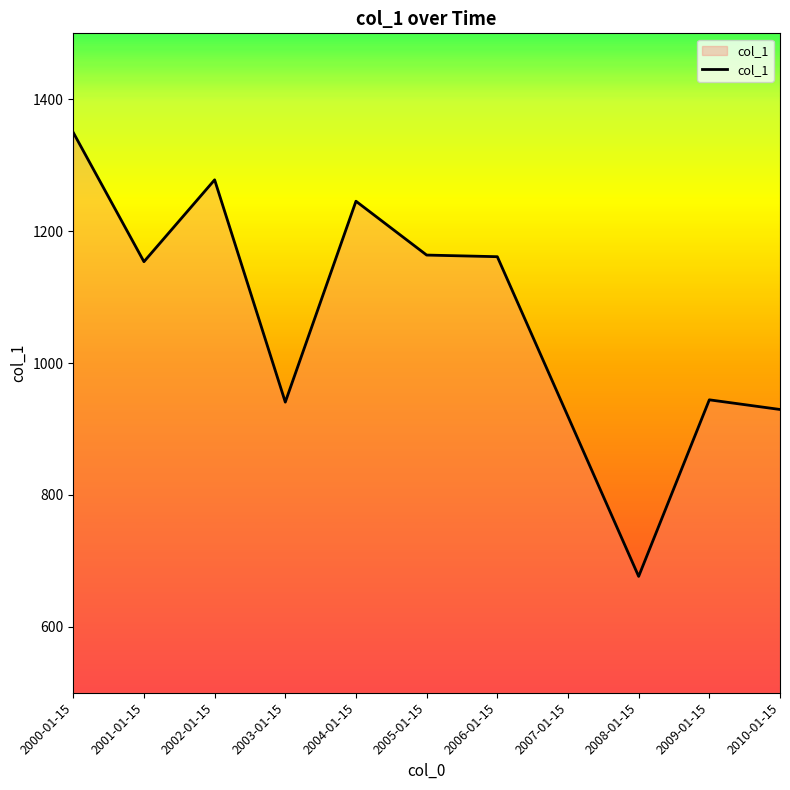

What is the smallest value displayed?

676.4